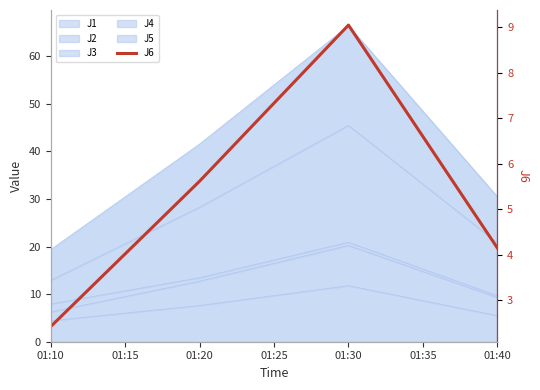

Is it true that the value at 01:20 is 1.2?

False